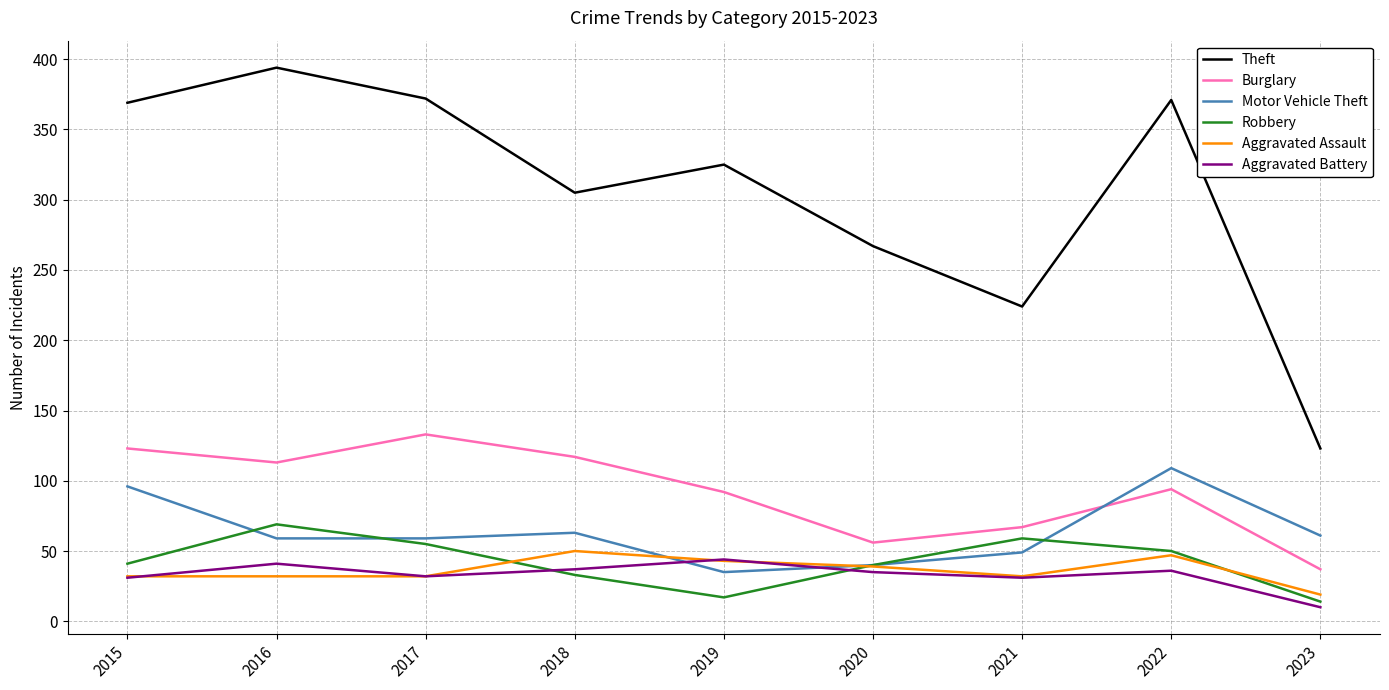

The Theft series shows 224 at 2021. True or false?

True